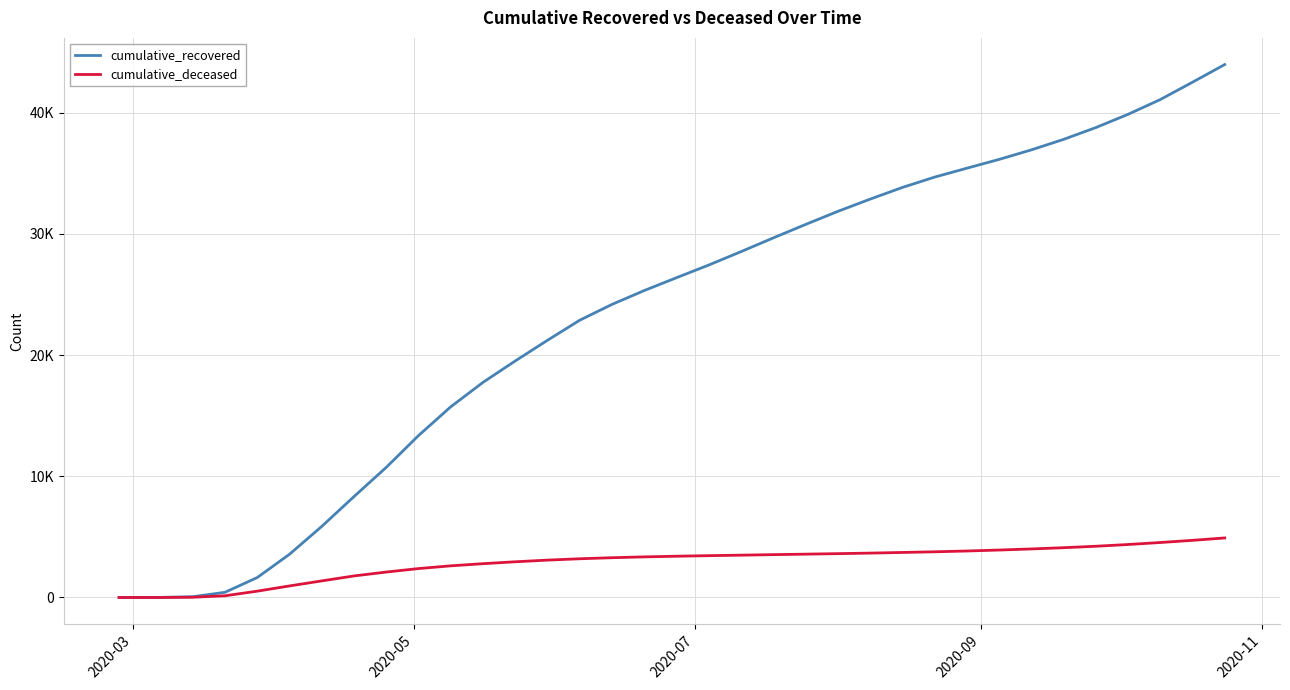

Is this an area chart (filled region under the line)?

No